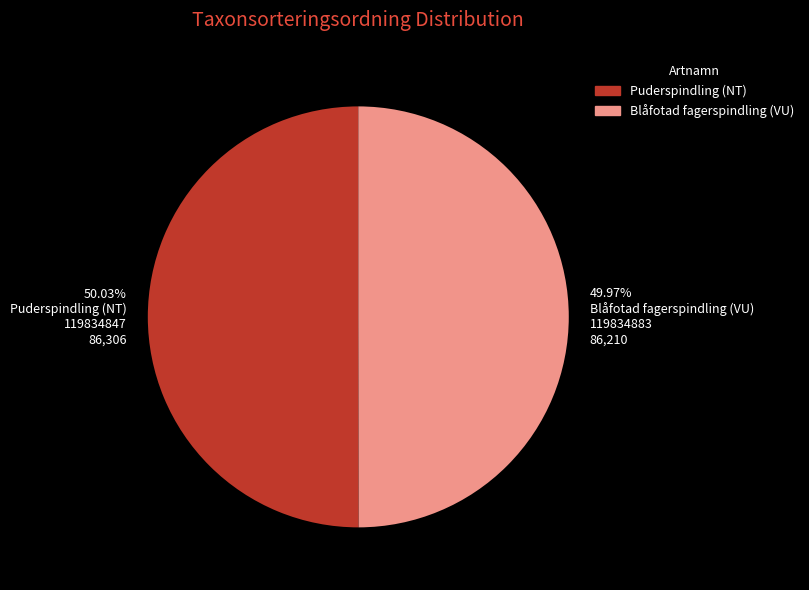

Combined, do Blåfotad fagerspindling (VU) and Puderspindling (NT) account for over 50%?

Yes